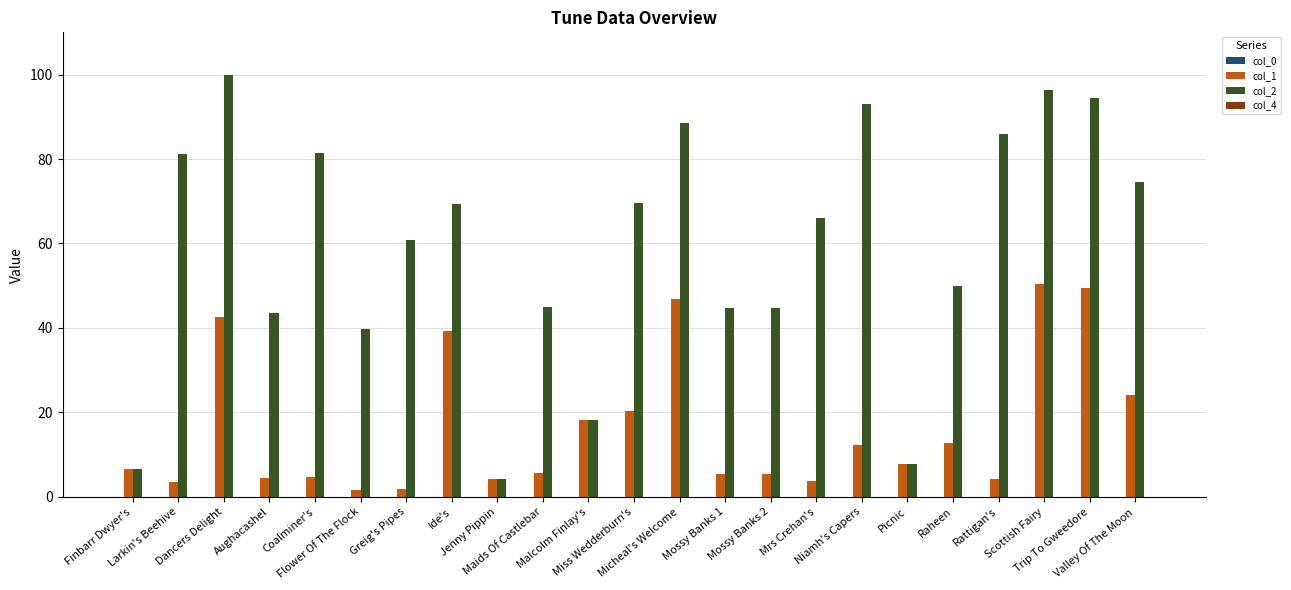

What is the greatest value displayed?

100.0